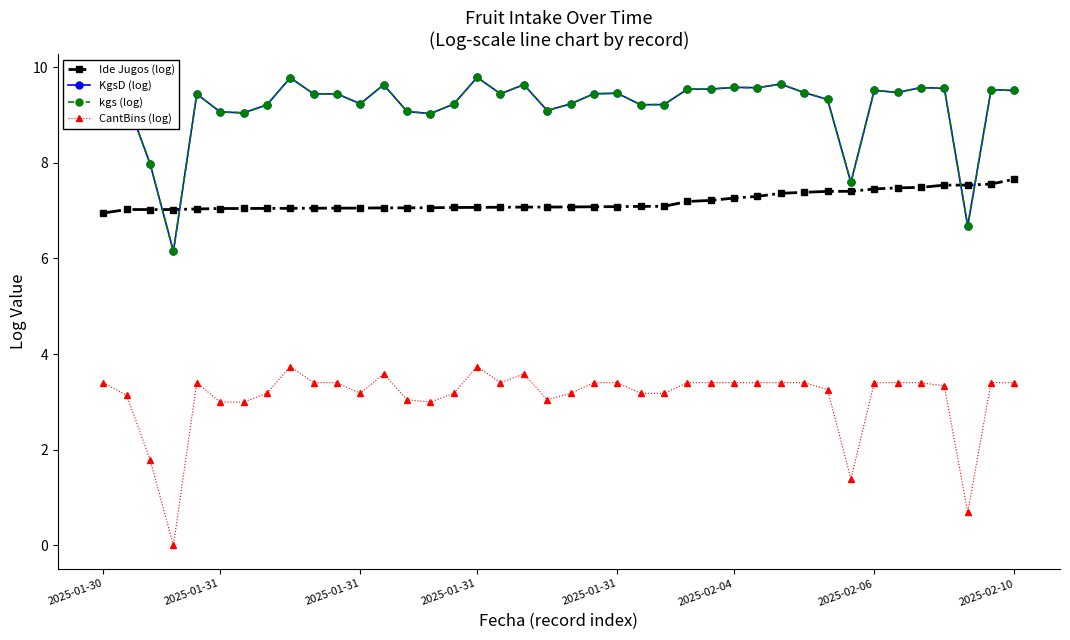

At which category does CantBins (log) reach its first local valley?

2025-01-31